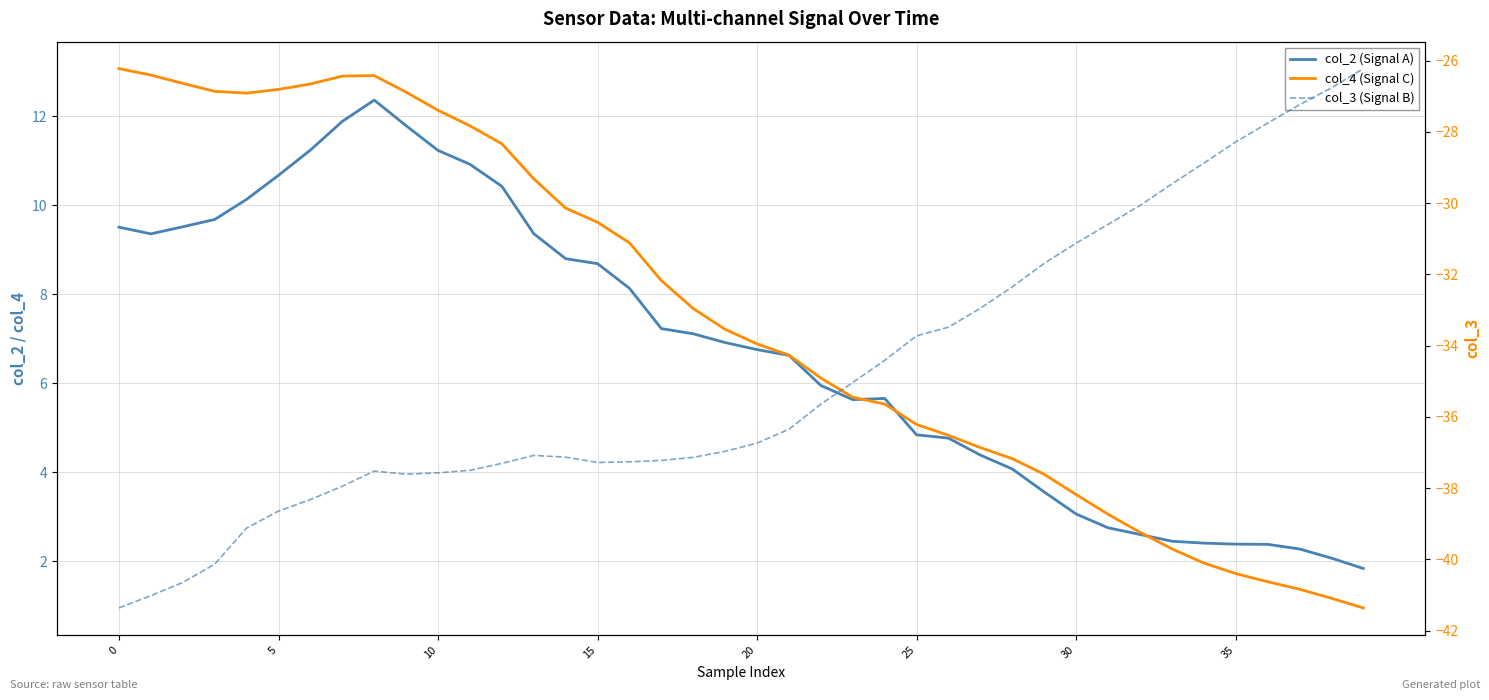

At which category does col_3 (Signal B) reach its first local peak?

8